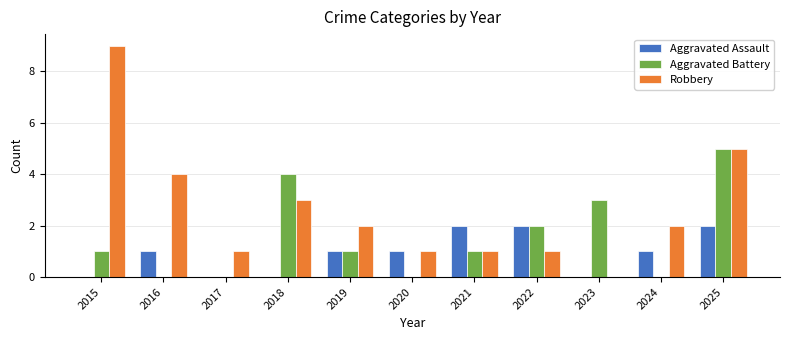

Reading left to right, extract all data points from this chart.

Aggravated Assault: 2015=0	2016=1	2017=0	2018=0	2019=1	2020=1	2021=2	2022=2	2023=0	2024=1	2025=2
Aggravated Battery: 2015=1	2016=0	2017=0	2018=4	2019=1	2020=0	2021=1	2022=2	2023=3	2024=0	2025=5
Robbery: 2015=9	2016=4	2017=1	2018=3	2019=2	2020=1	2021=1	2022=1	2023=0	2024=2	2025=5